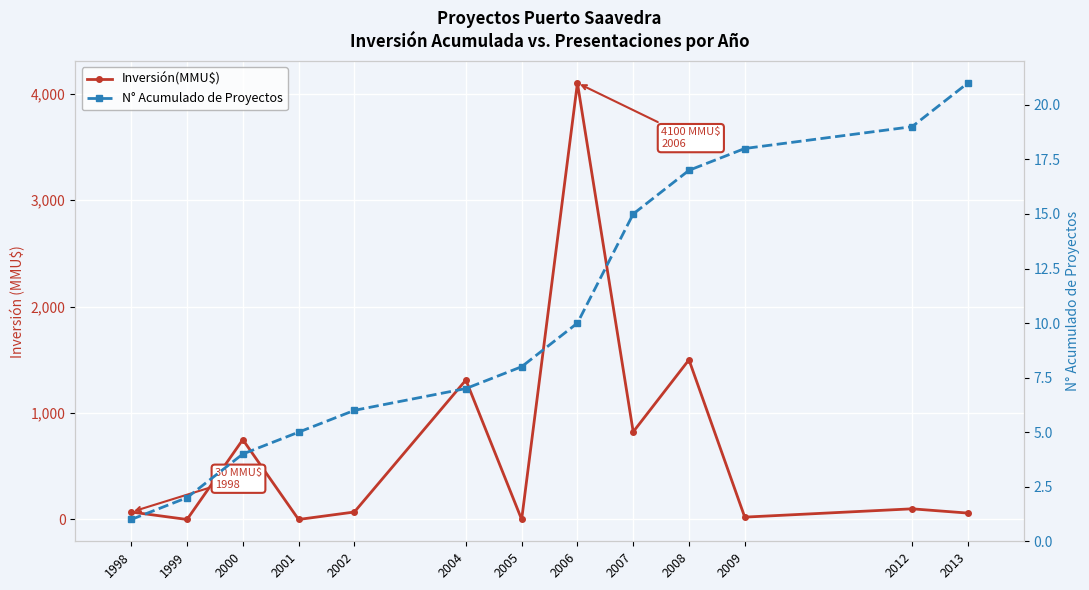

Between which two adjacent categories do Inversión(MMU$) and N° Acumulado de Proyectos first intersect?

1998 and 1999